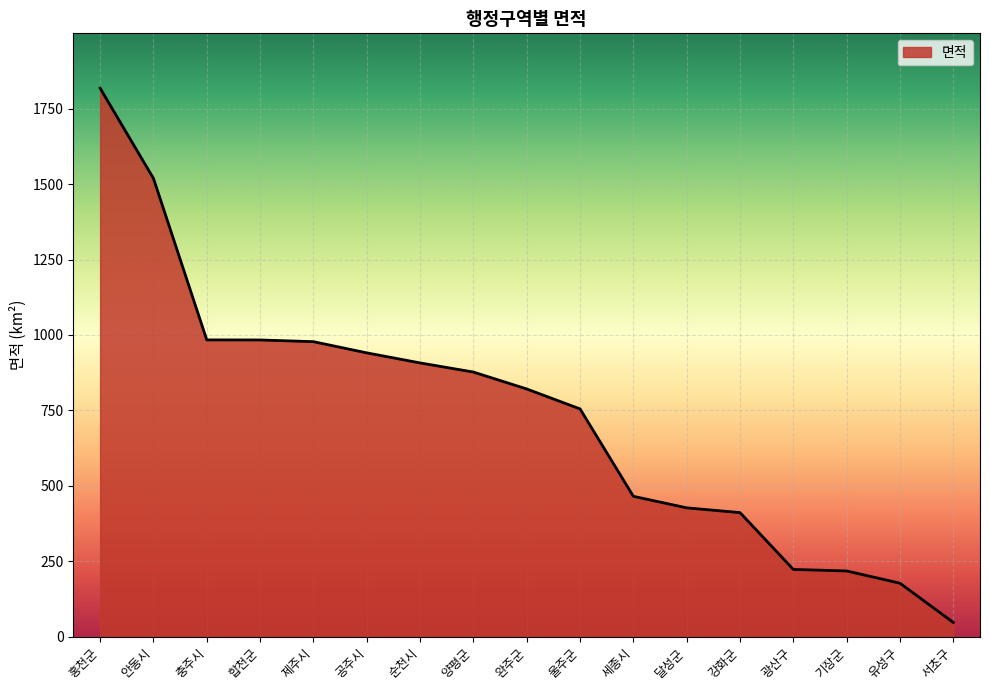

What is the maximum value shown in the chart?

1817.9